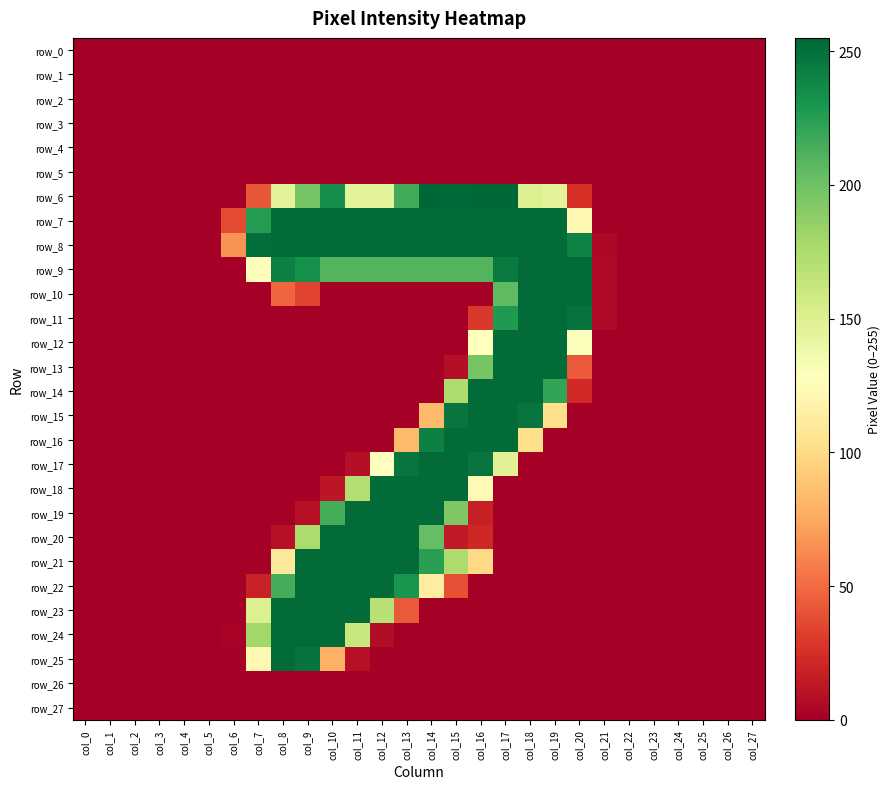

What is the highest value of the row_10 series?

253